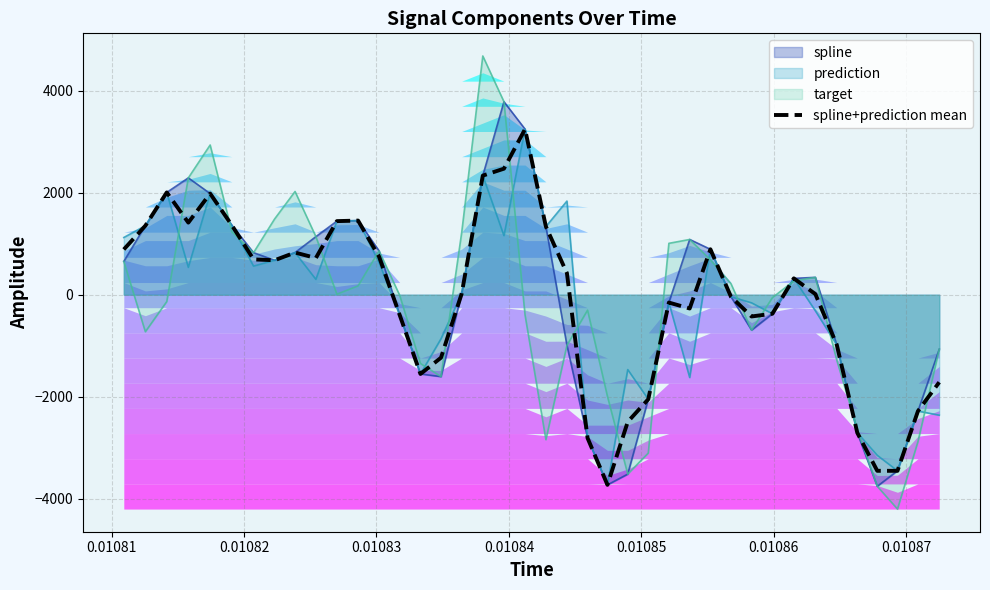

What is the value of the 40th point from the left?

-1715.4